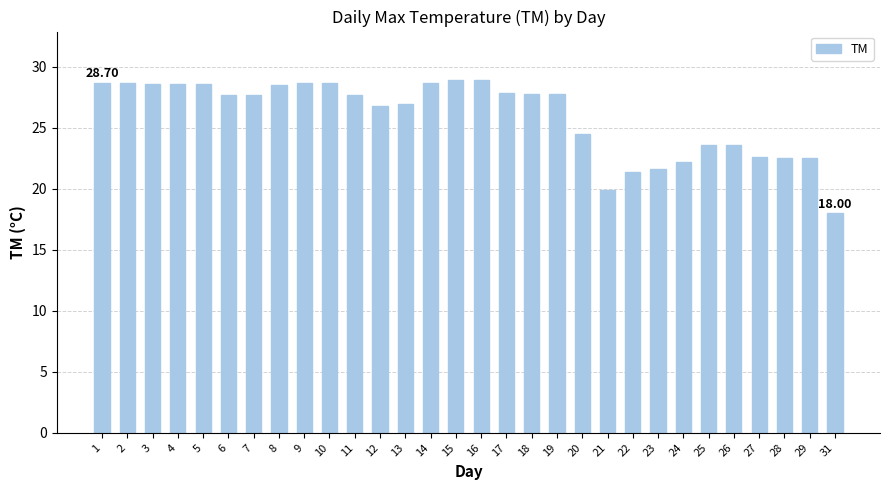

The chart shows a value of 28.9 at 16. True or false?

True